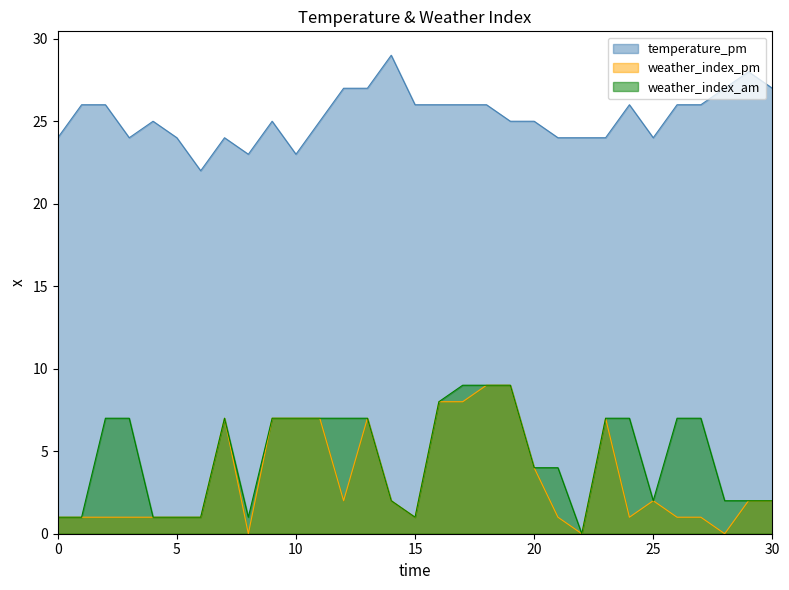

List the series in order of their peak value, lowest first.

weather_index_pm, weather_index_am, temperature_pm